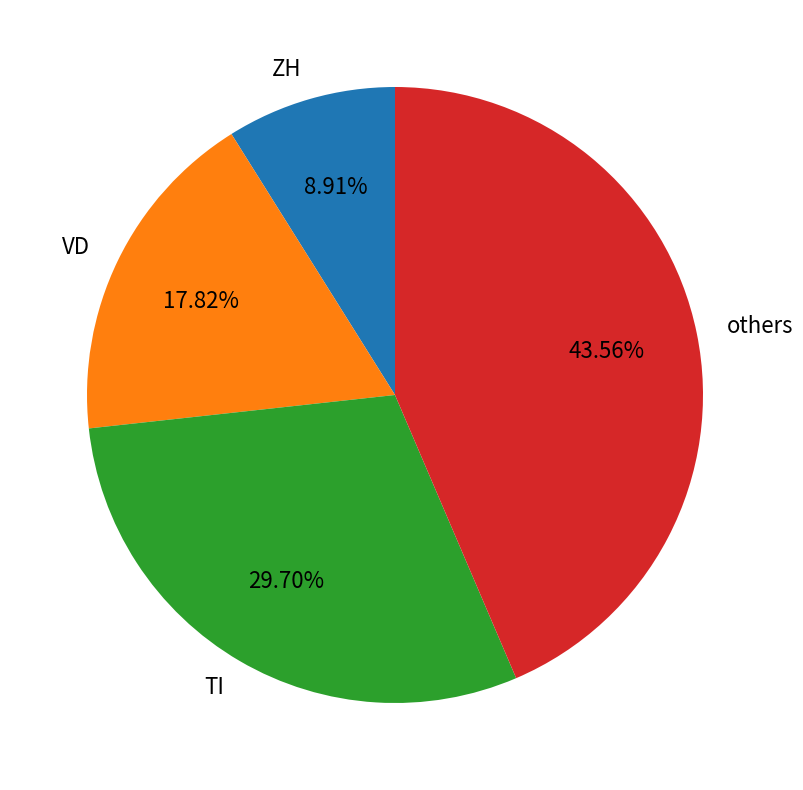

Combined, do VD and others account for over 50%?

Yes